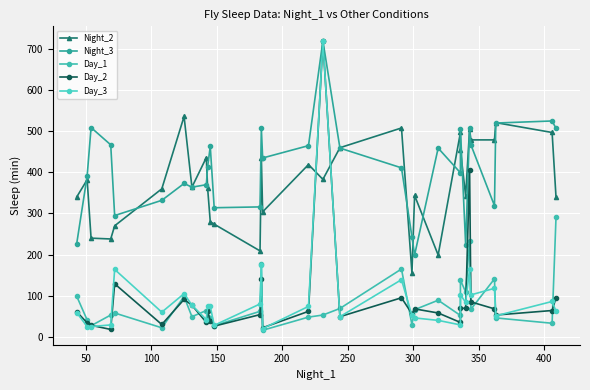

Is this an area chart (filled region under the line)?

No